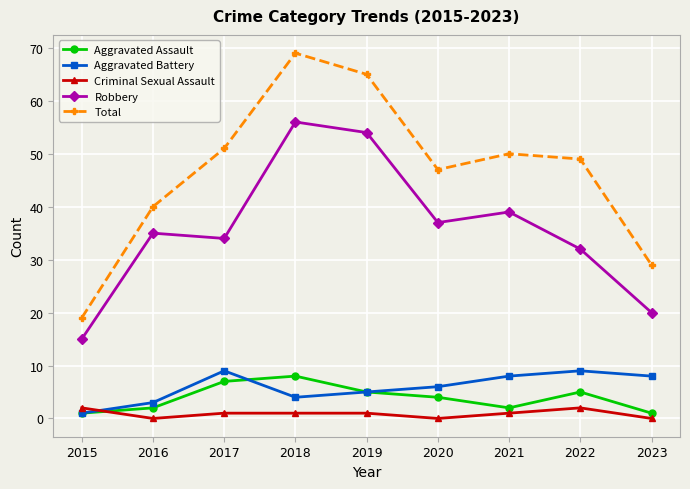

What is the difference between the maximum and minimum values in the Total series?

50